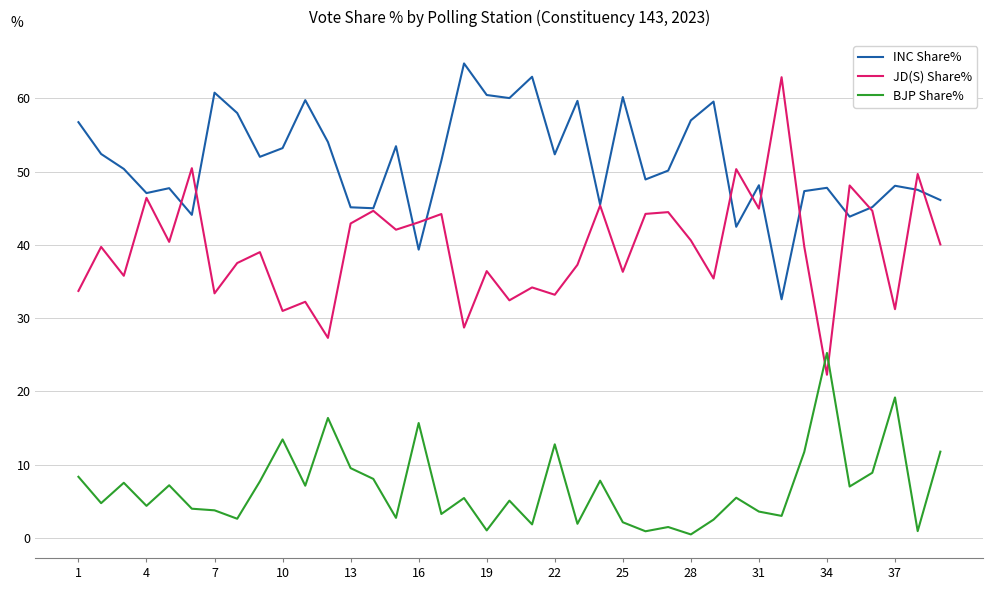

Which series has the largest range (max minus min)?

JD(S) Share%